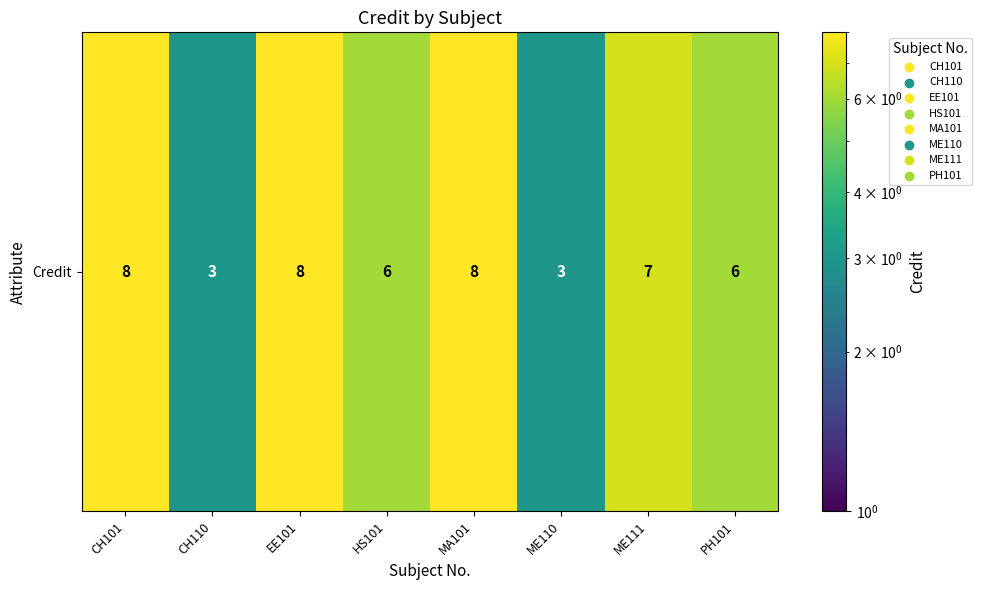

Which label corresponds to the smallest value in the chart?

CH110